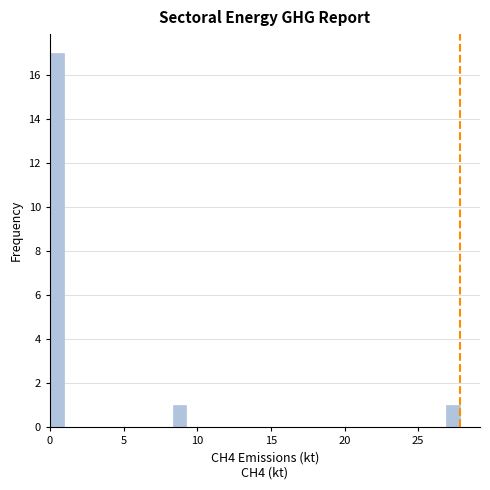

Around what value on the x-axis is the tallest bar? Give the approximate position of its centre, as read against the axis.

0.5